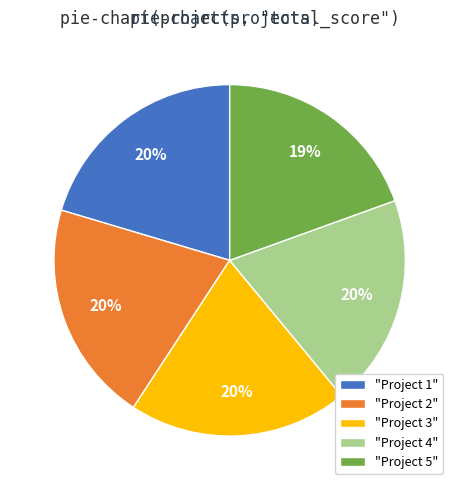

Does any single category account for the majority?

No